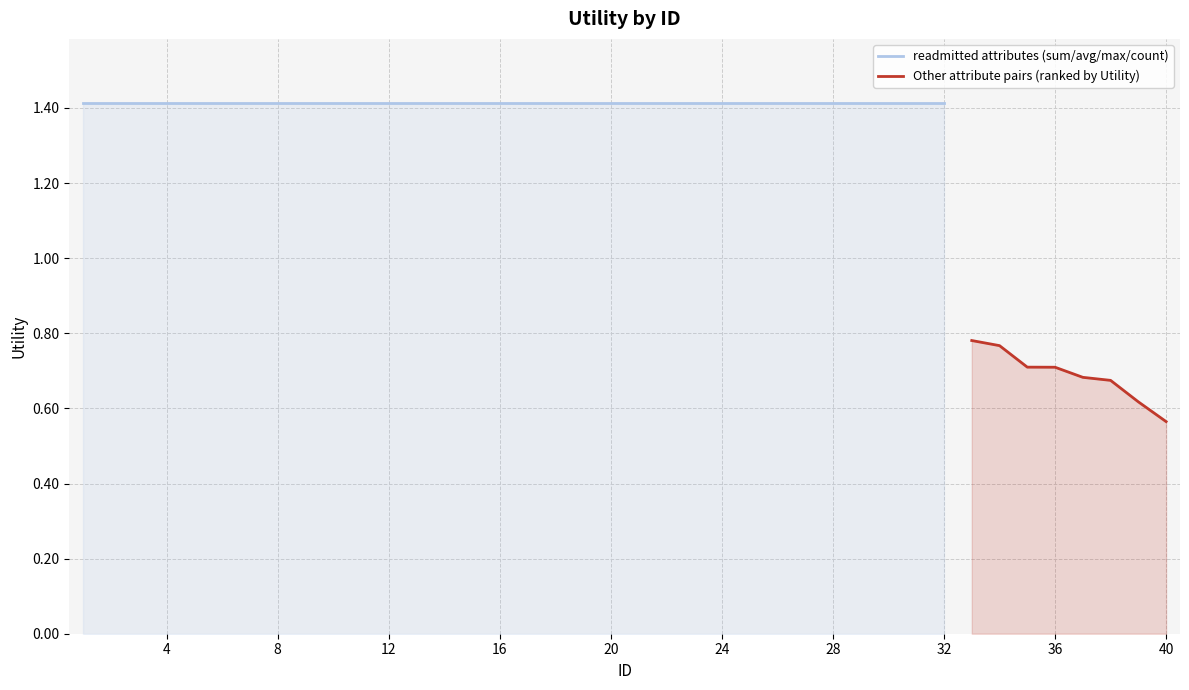

True or false: there are more than 1 points higher than both neighbors.

False